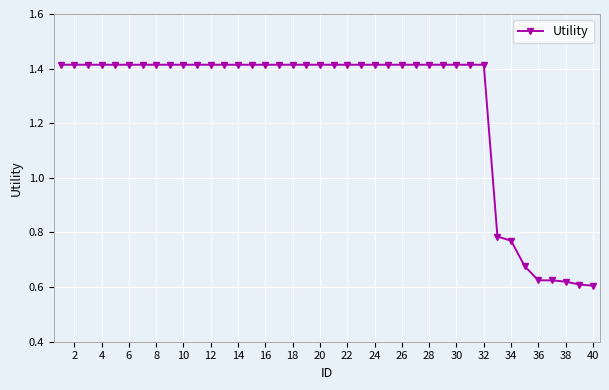

What is the average value?

1.3